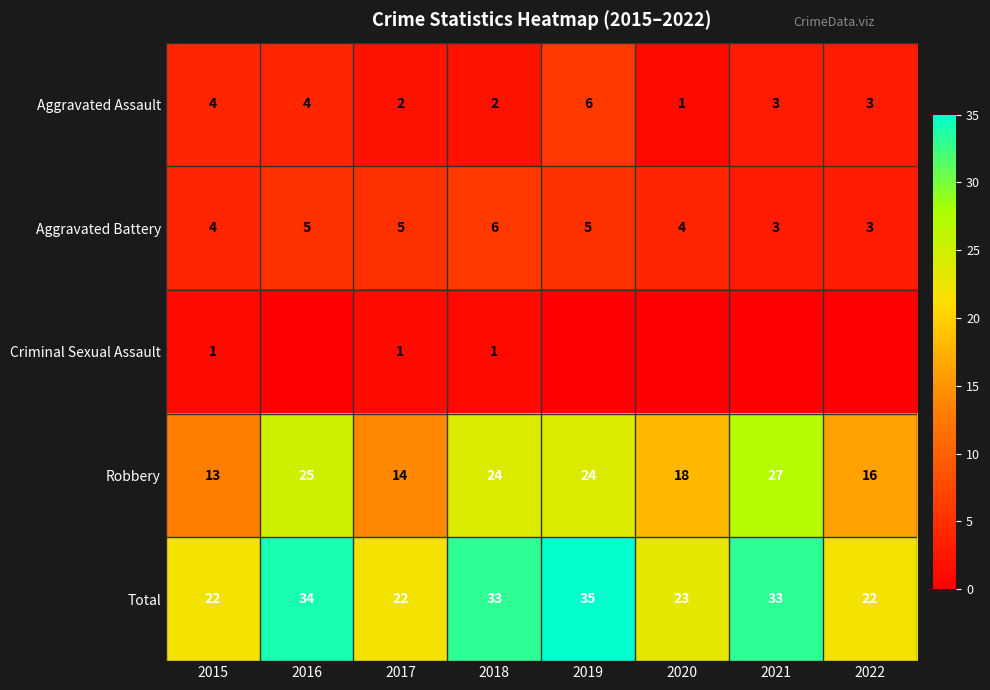

What is the difference between the highest and lowest values at 2017?

21